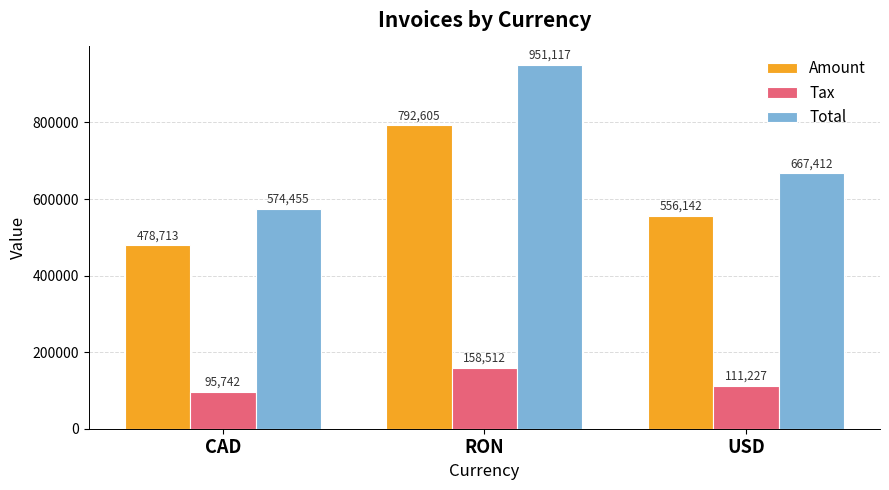

Rank the categories by Total value from lowest to highest.

CAD, USD, RON